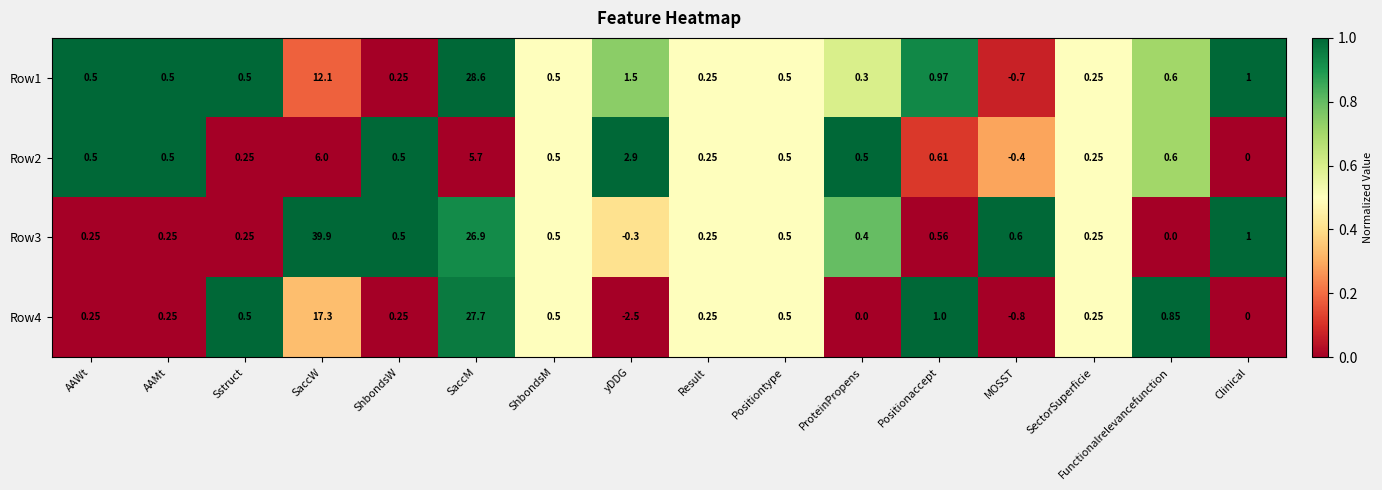

Where does the Row4 series first go above 0?

AAWt